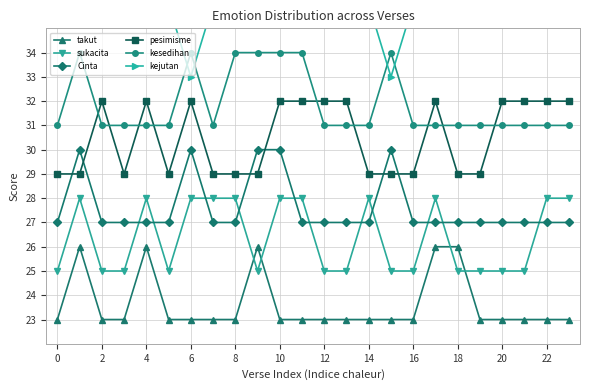

True or false: takut has more than 1 points higher than both neighbors.

True